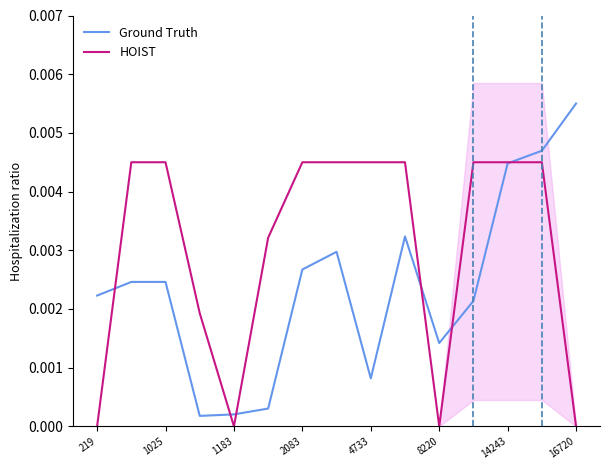

After their last crossing, which series has the higher values: HOIST or Ground Truth?

Ground Truth